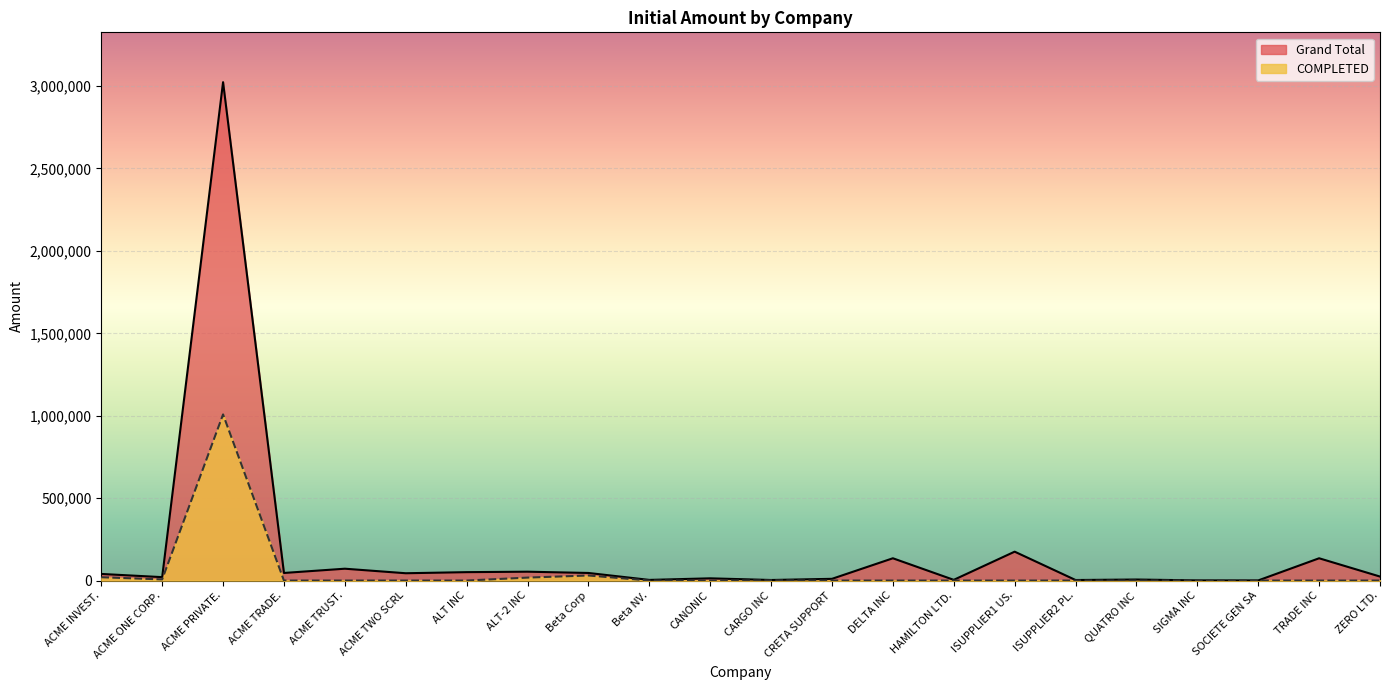

Reading left to right, list all the values displayed in this chart.

Grand Total: 40000	20646	3023670	46000	71800	44286	50907	53658	45978	3850	13418	3300	10376	135138	4200	175200	3200	6200	912	696	135138	24200
COMPLETED: 20000	6882	1007890	0	0	0	0	17886	30652	0	0	1100	0	0	0	0	0	0	0	0	0	0